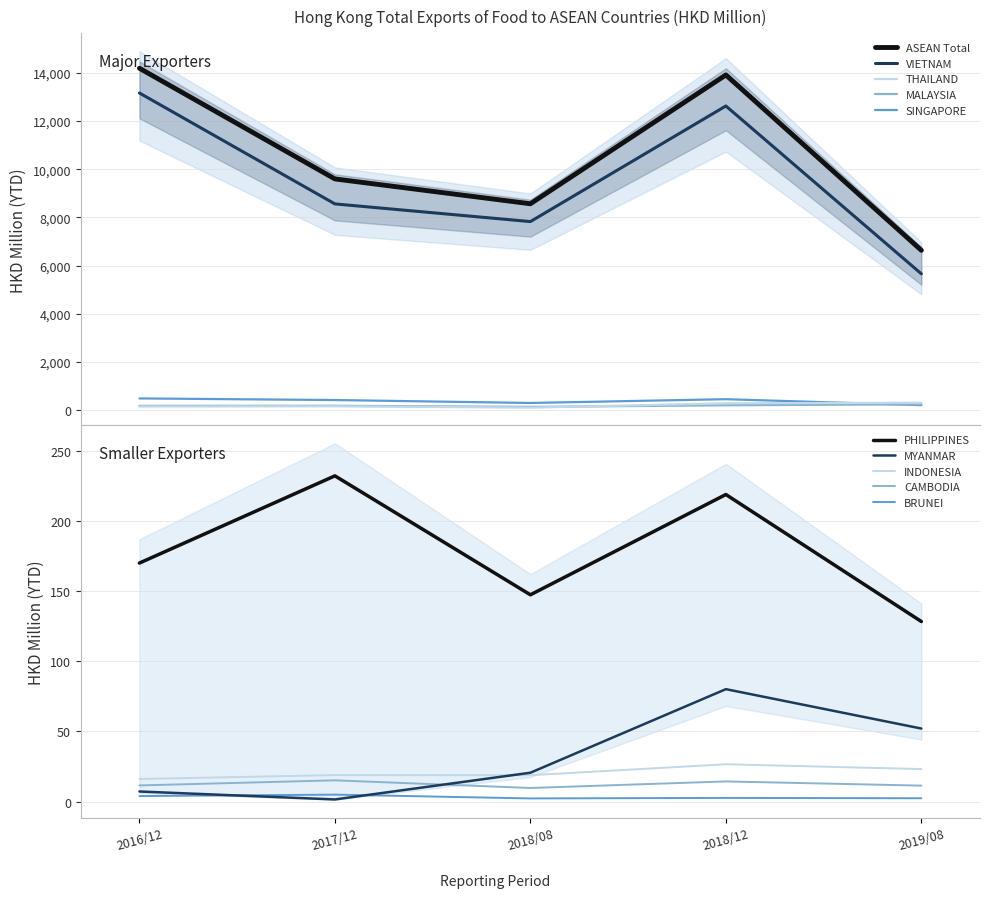

Reading left to right, transcribe all the data shown in this chart.

2016/12: 14193.3	13165.9	152.7	178.7	487.4	170.1	7.2	16.1	11.5	3.9
2017/12: 9599.0	8562.0	161.1	182.8	420.4	232.3	1.5	18.8	15.1	4.9
2018/08: 8567.8	7828.4	105.0	135.7	299.2	147.4	20.5	18.8	9.7	2.2
2018/12: 13915.3	12627.3	285.5	202.8	455.4	219.0	80.1	26.6	14.3	2.6
2019/08: 6636.1	5659.4	307.6	244.2	207.6	128.4	52.1	23.2	11.3	2.3